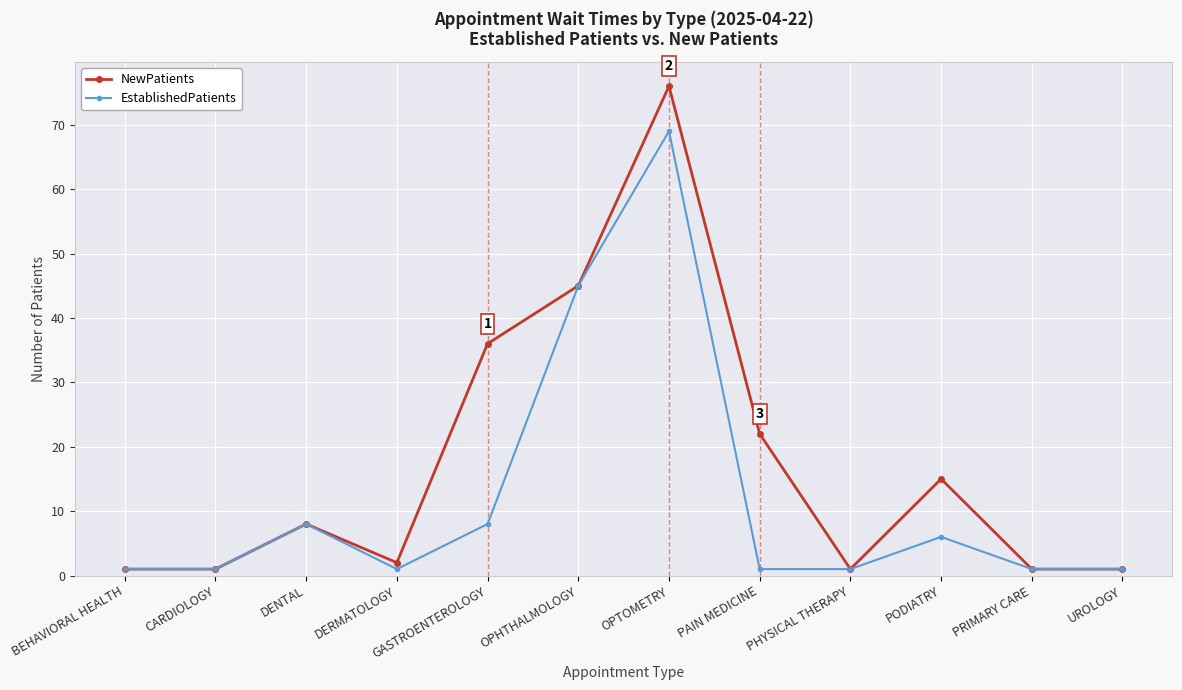

What is the difference between the highest and lowest values at PODIATRY?

9